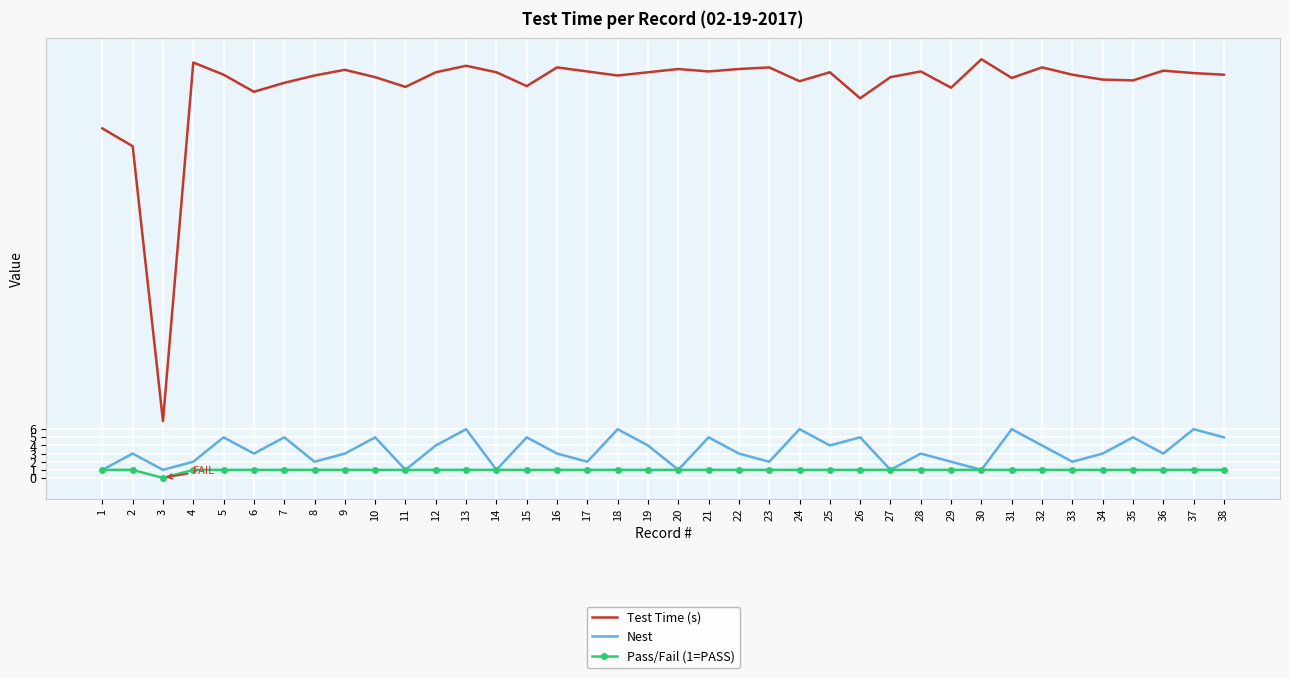

The value of Nest at 10 is 8.1. True or false?

False